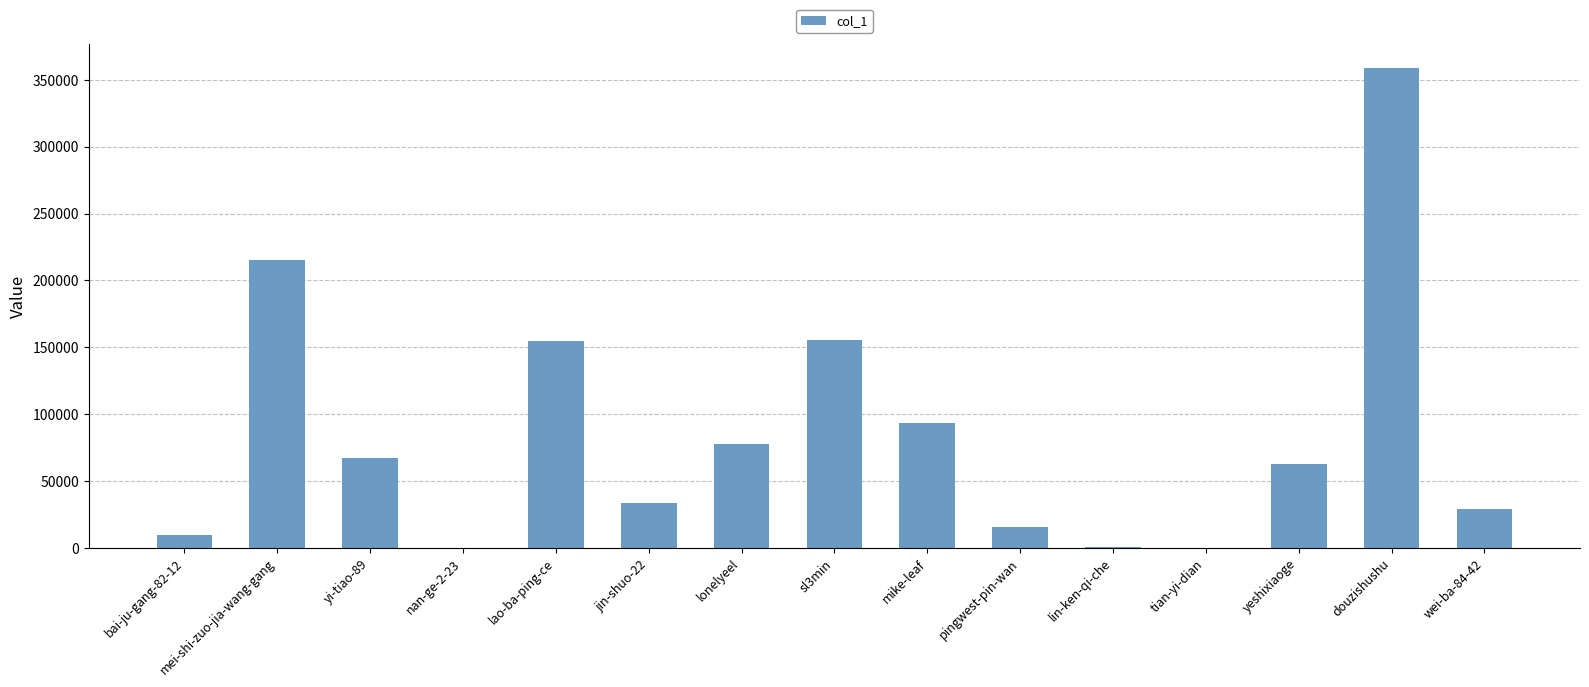

At which category does the chart reach its peak across all series?

douzishushu